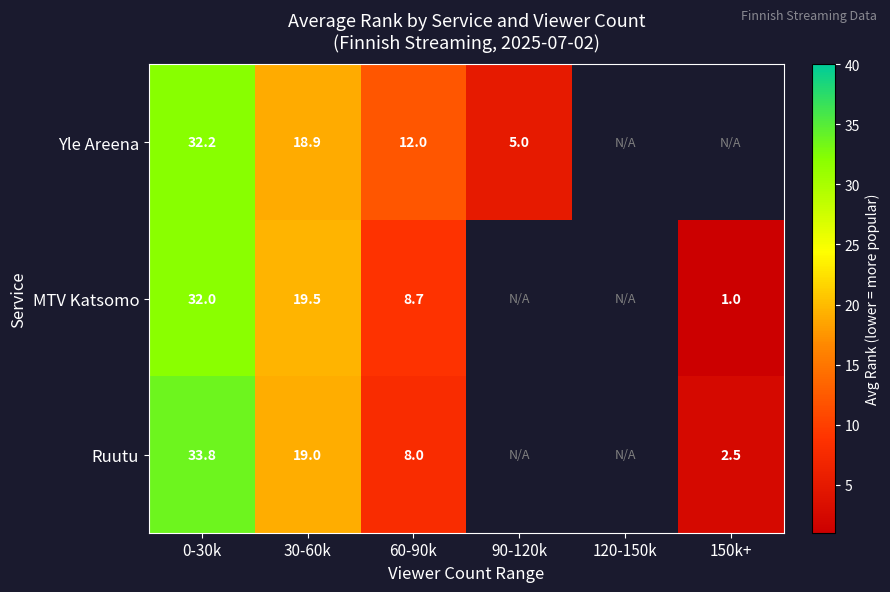

Rank the series at 60-90k from highest to lowest value.

Yle Areena, MTV Katsomo, Ruutu